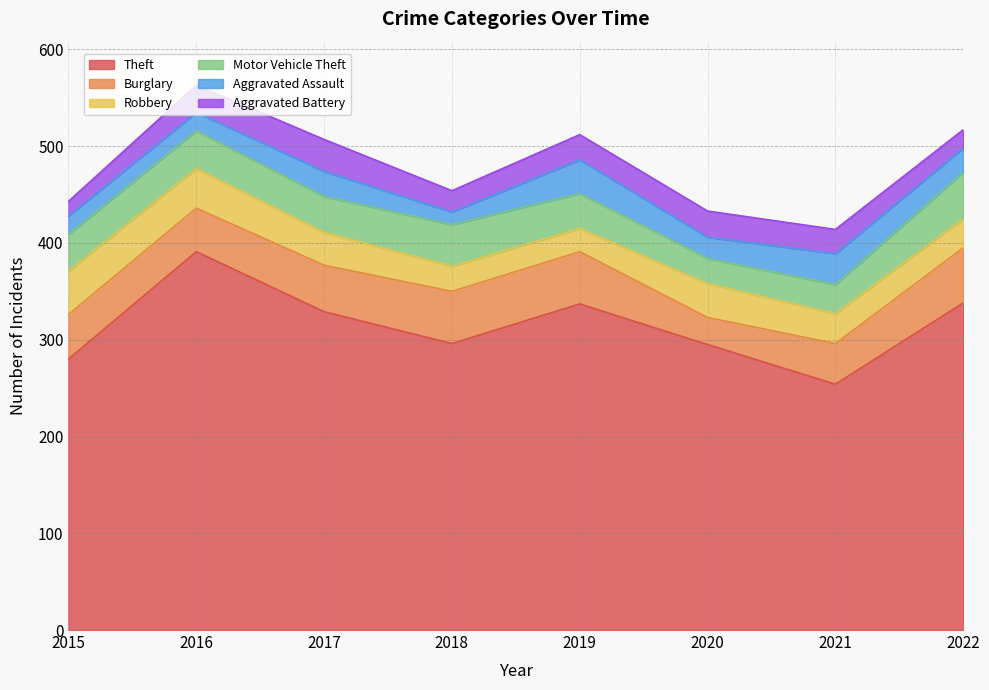

Reading left to right, what are all the values shown in this chart?

Theft: 280	391	329	296	337	295	254	338
Burglary: 46	45	48	54	54	28	42	57
Robbery: 45	41	34	26	24	35	31	30
Motor Vehicle Theft: 38	39	37	43	36	26	30	48
Aggravated Assault: 19	19	26	13	35	22	32	25
Aggravated Battery: 15	28	33	22	26	27	25	19